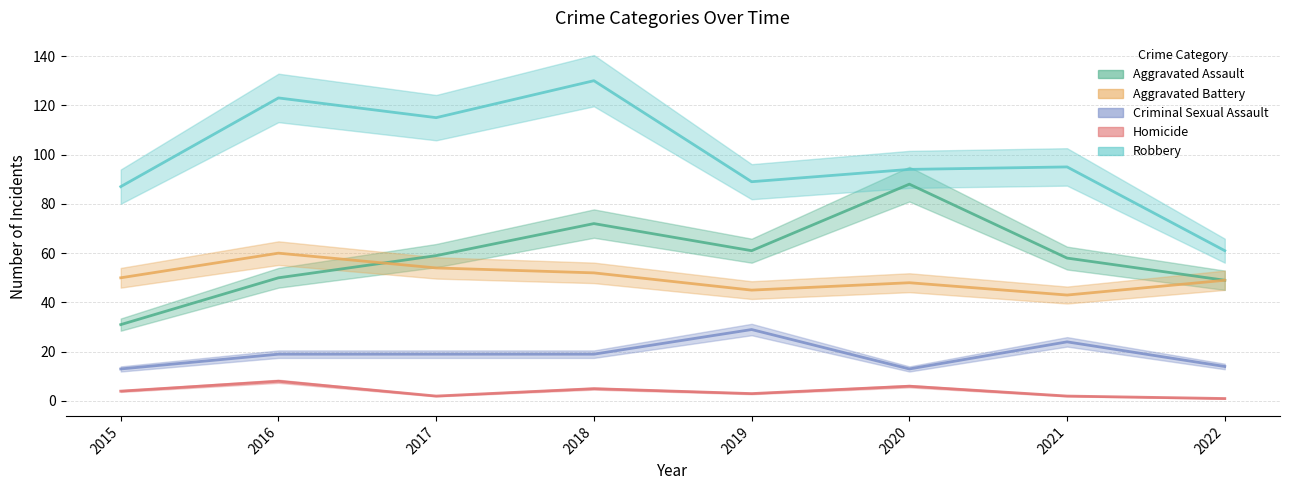

What is the difference between the maximum and minimum values in the Aggravated Battery series?

17